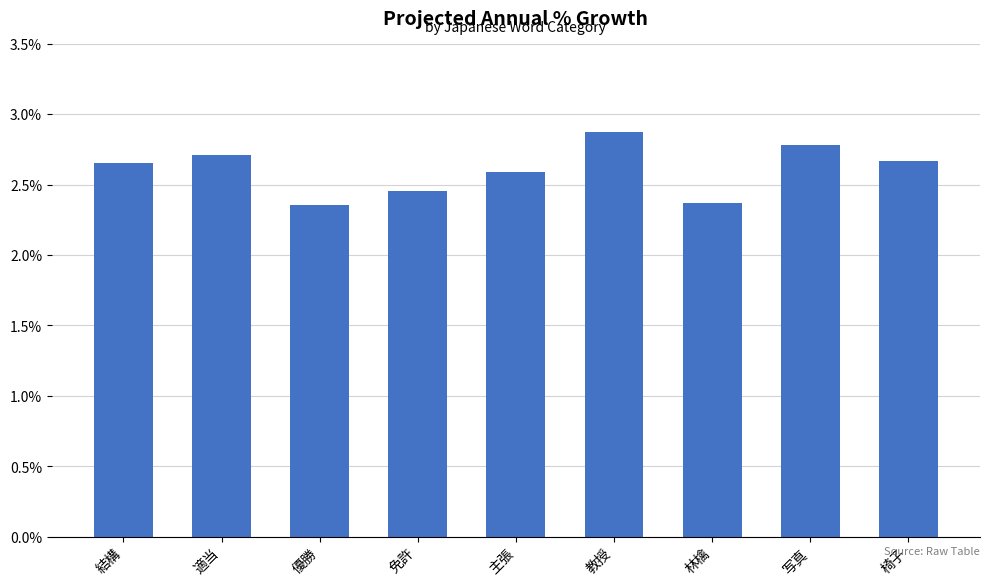

What position from the right is 椅子?

1